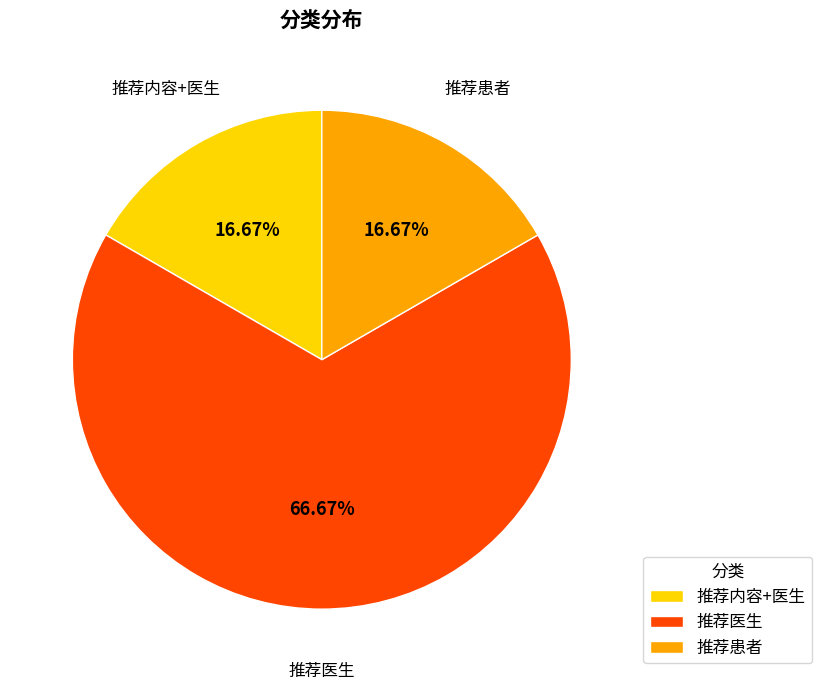

To the nearest percent, what portion does 推荐医生 represent?

67%